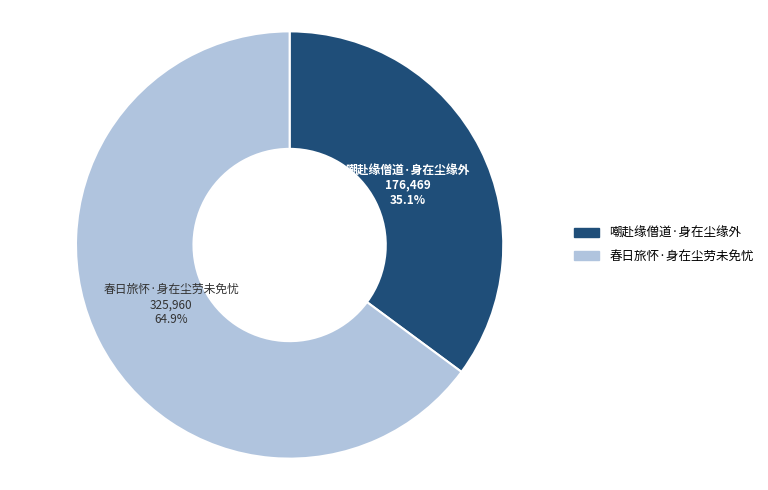

Count the number of slices in the pie.

2